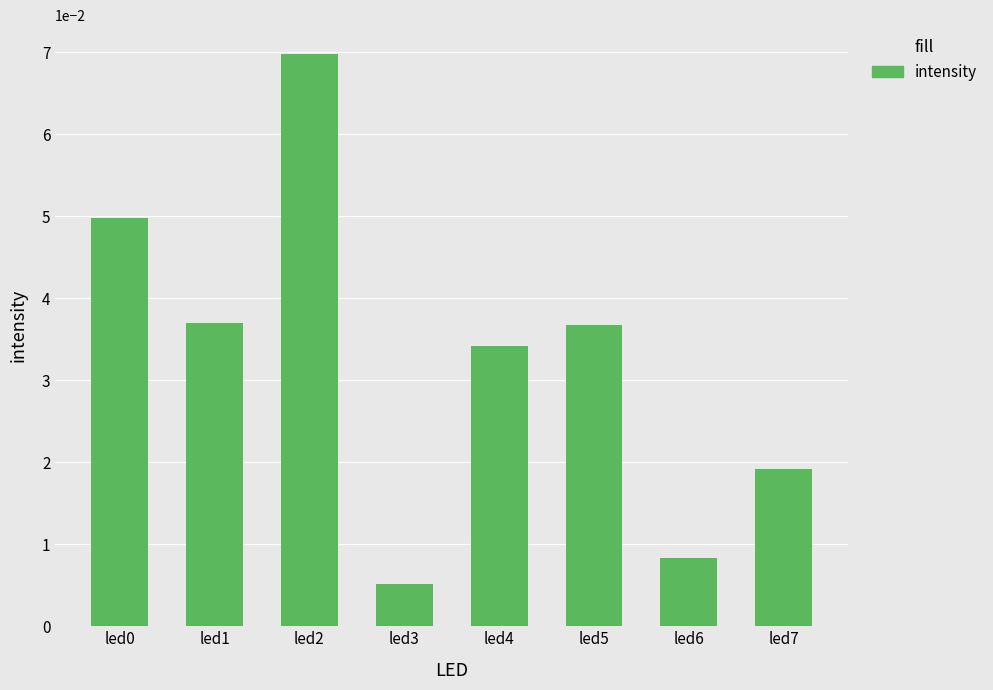

At which category does the chart reach its peak across all series?

led2